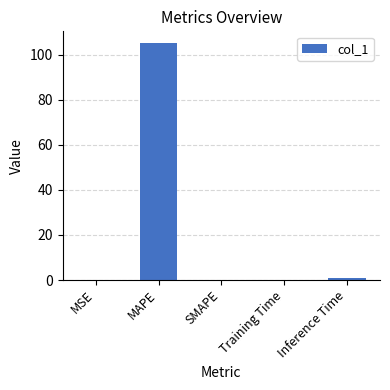

What is the average value?

21.2